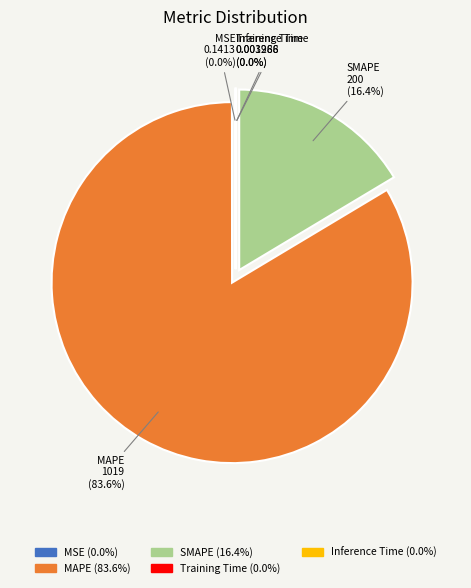

How many slices are in this pie chart?

5